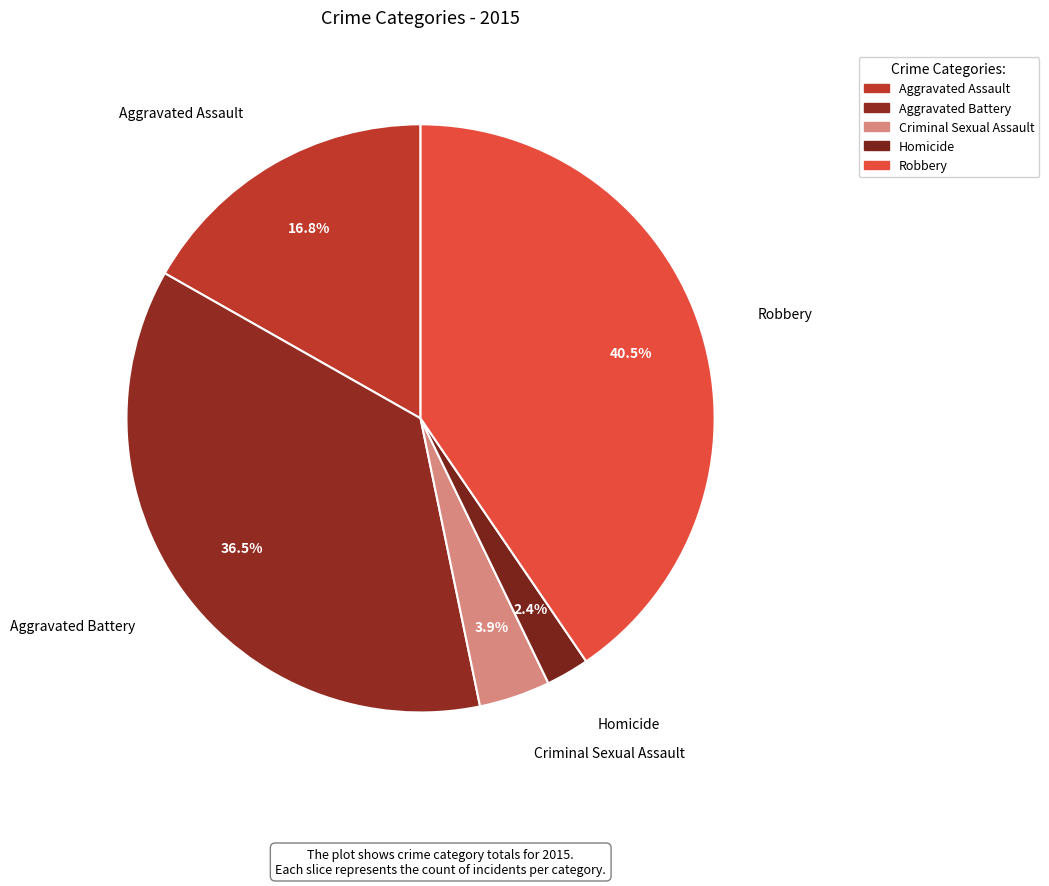

Is it true that Aggravated Assault is 29% of the pie?

False